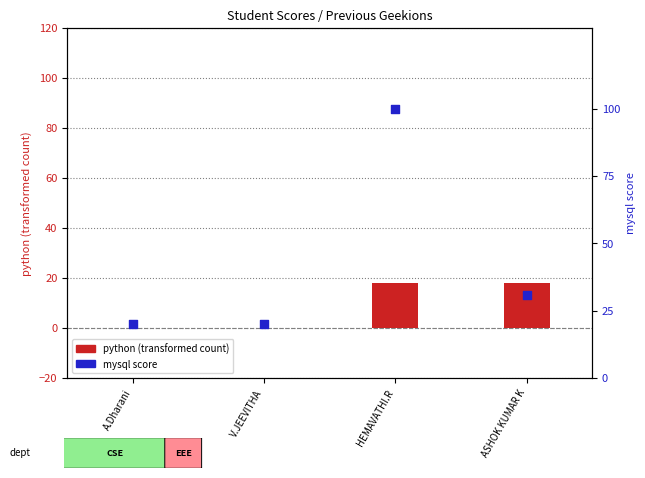

Which series contains the lowest Y value?

python (transformed)